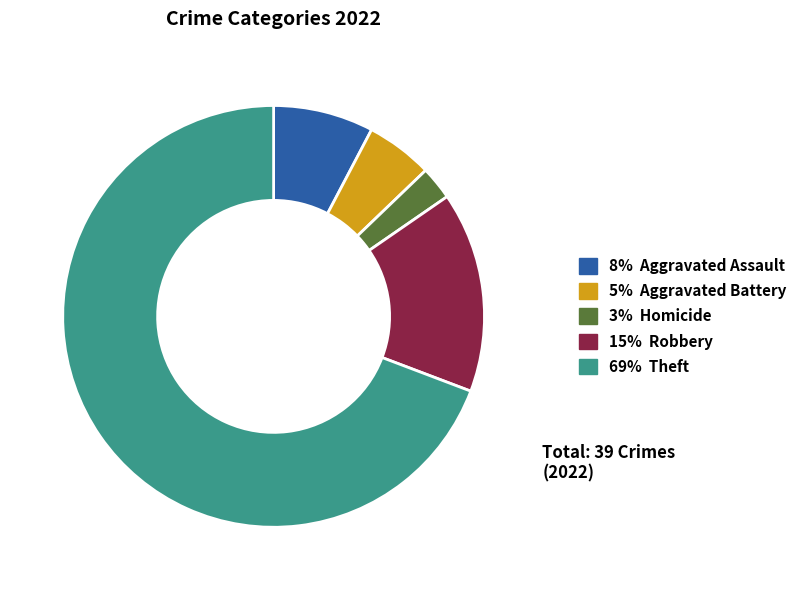

Is there any slice that represents more than half of the pie?

Yes